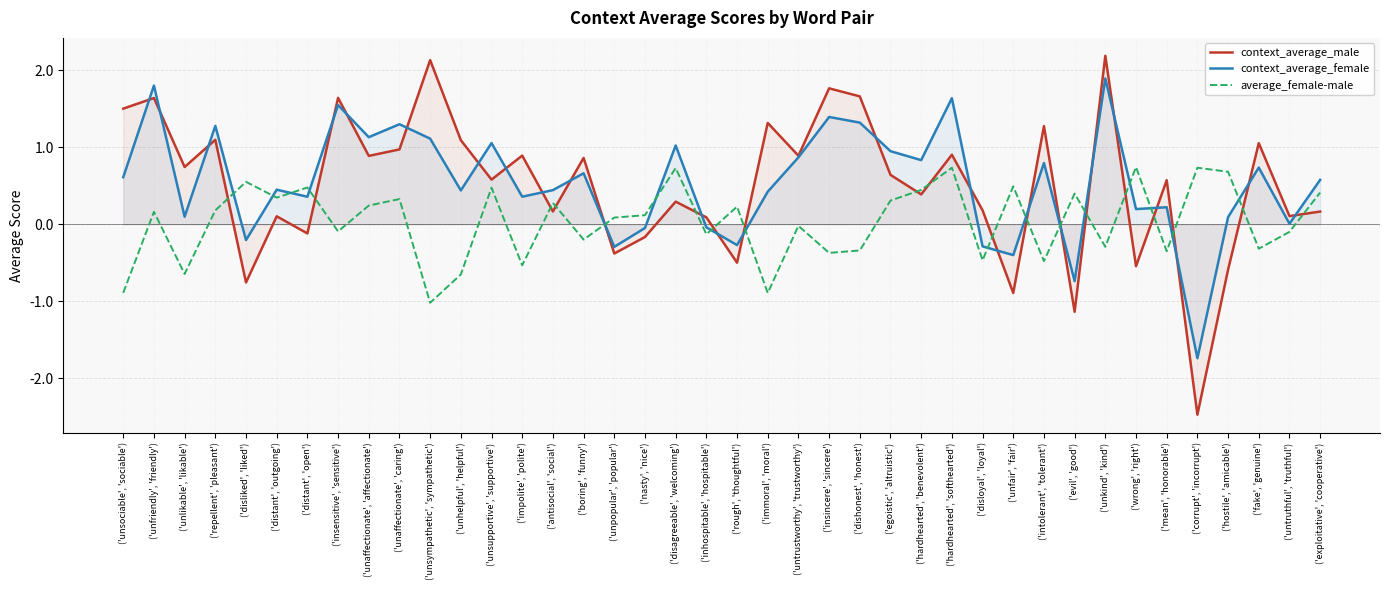

At ('unsociable', 'sociable'), list the series in order from largest to smallest.

context_average_male, context_average_female, average_female-male